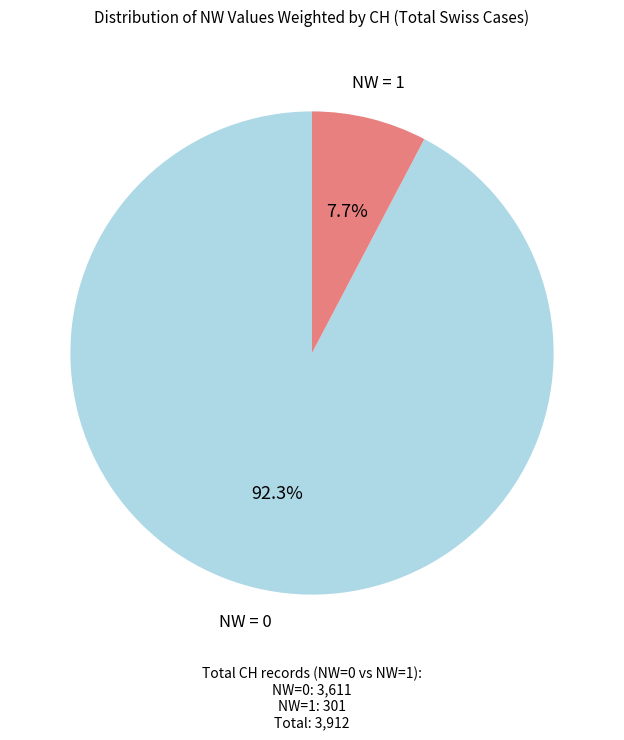

Which category has the biggest portion of the pie?

NW = 0